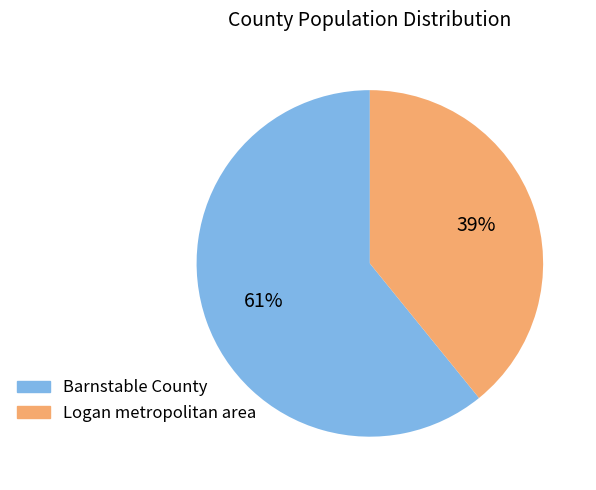

Which category accounts for the majority?

Barnstable County